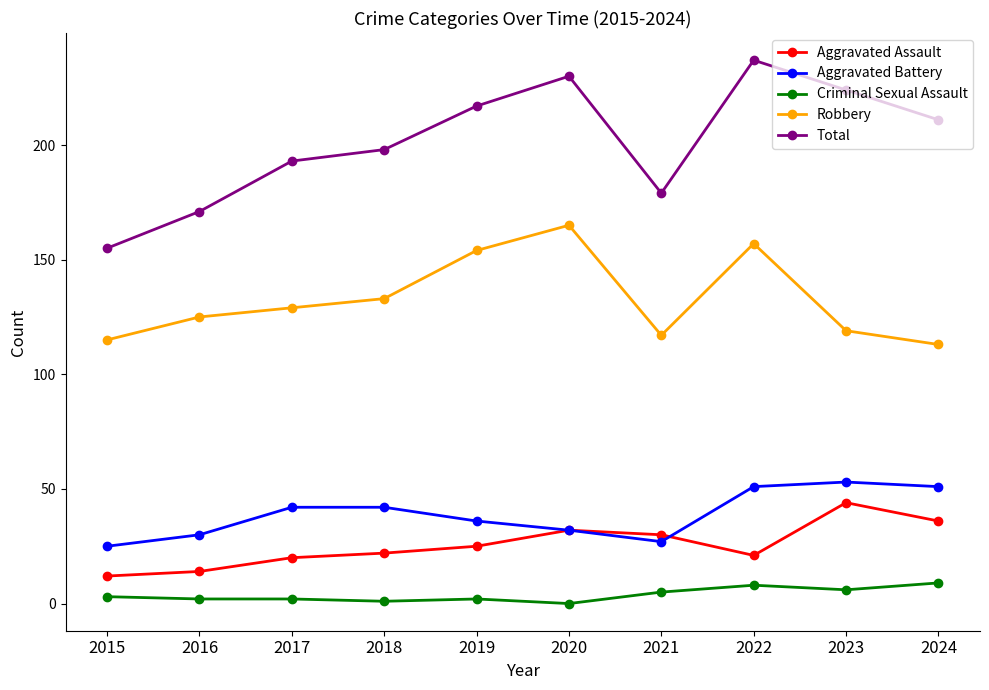

At 2017, list the series in order from largest to smallest.

Total, Robbery, Aggravated Battery, Aggravated Assault, Criminal Sexual Assault